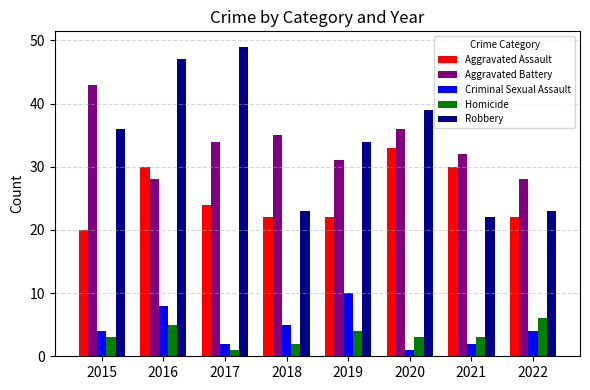

How many bars are there in total?

40